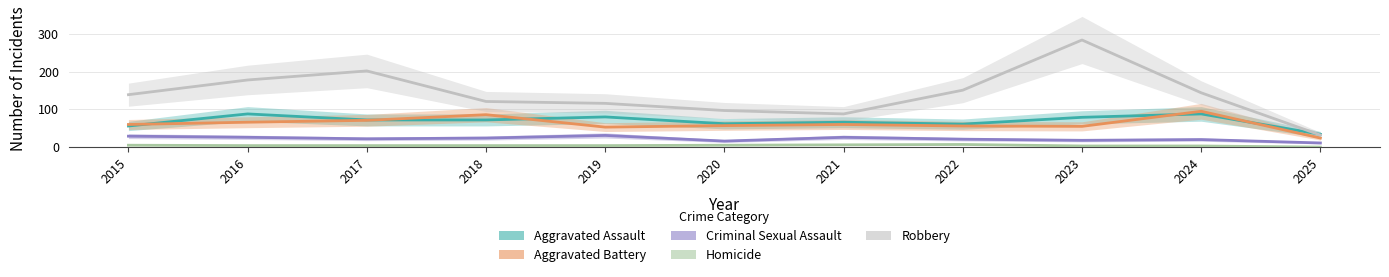

How many values in the Homicide series are below 4?

3